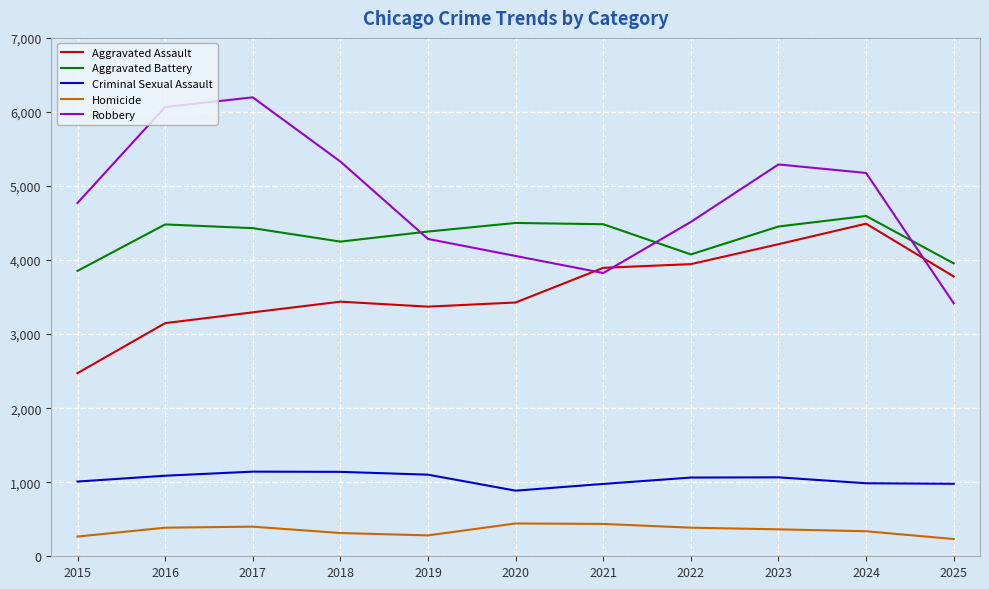

The Aggravated Battery series shows 1356 at 2016. True or false?

False